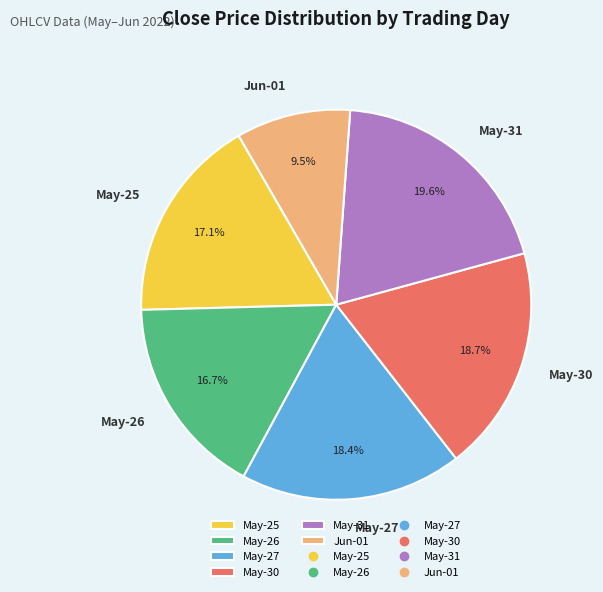

Combined, do May-27 and May-31 account for over 50%?

No